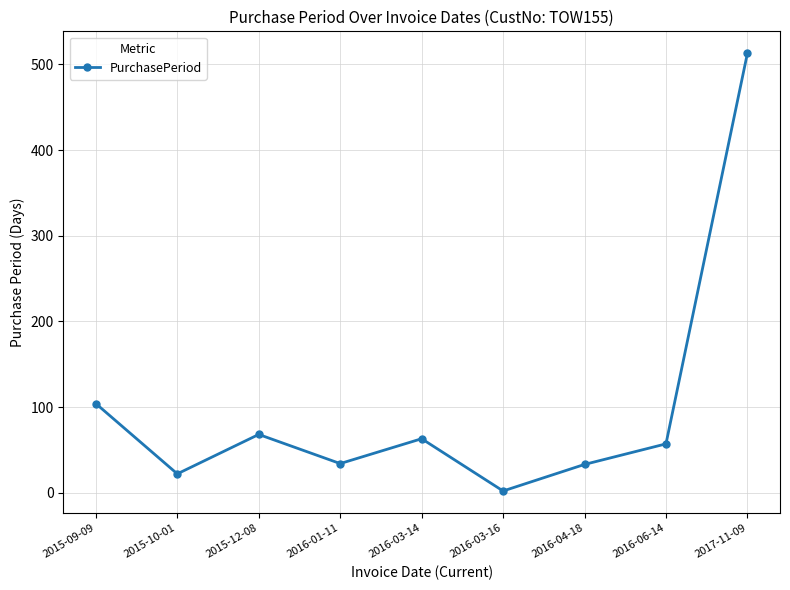

True or false: the data has more than 1 interior local peaks.

True